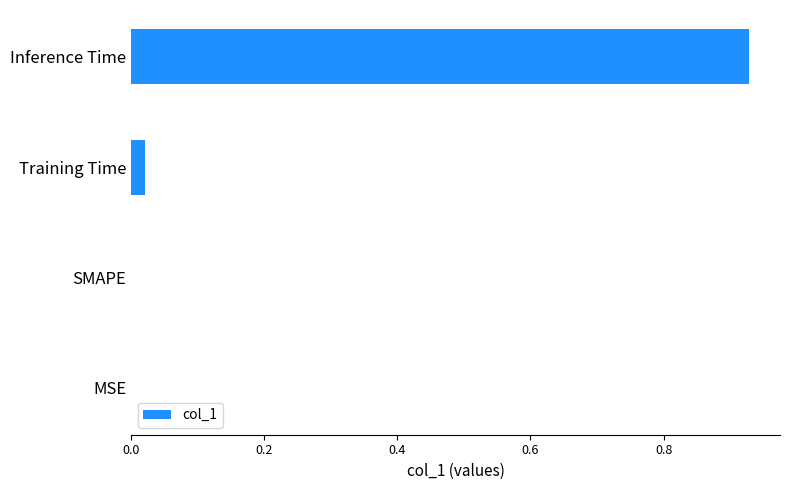

Which category has the highest value across all series?

Inference Time